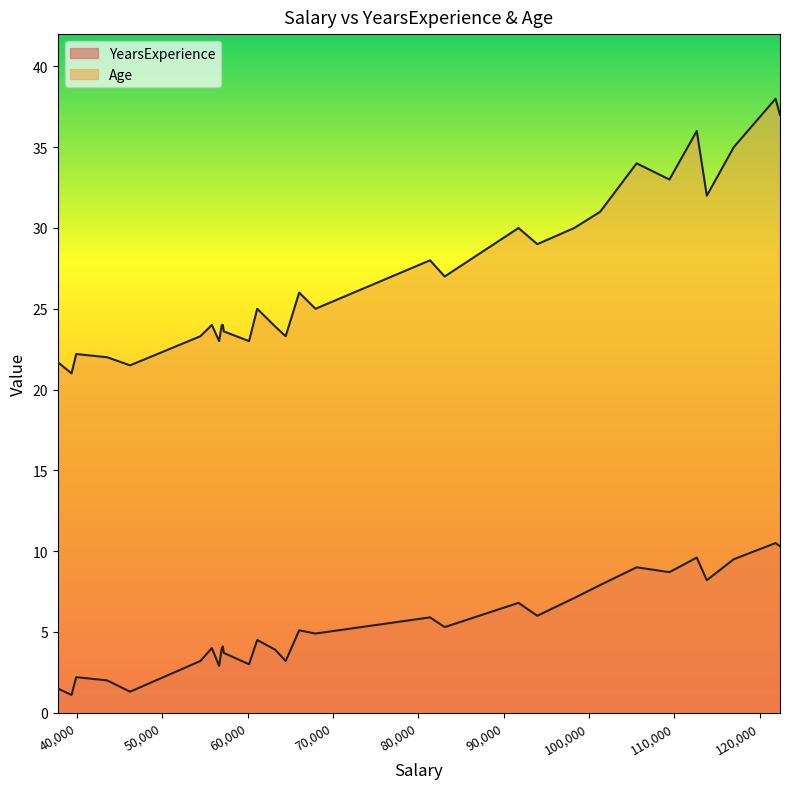

At how many categories does at least one series exceed 12?

30